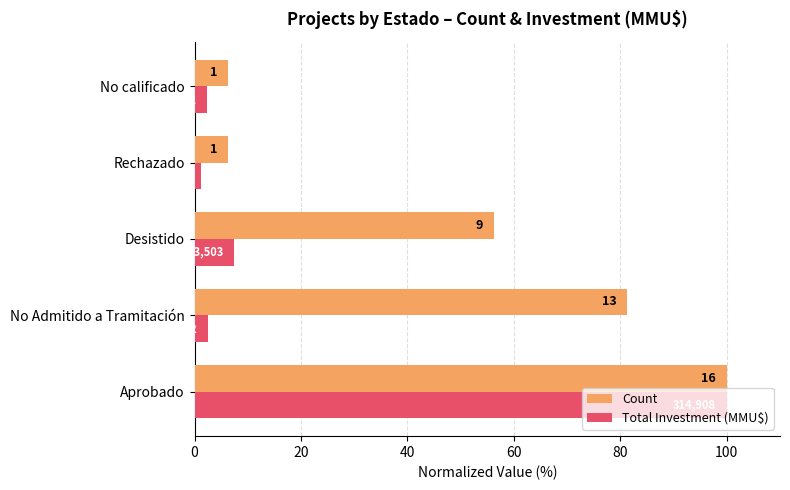

Reading left to right, extract all data points from this chart.

Count: 100.0	81.2	56.2	6.2	6.2
Total Investment (MMU$): 100.0	2.6	7.5	1.3	2.4